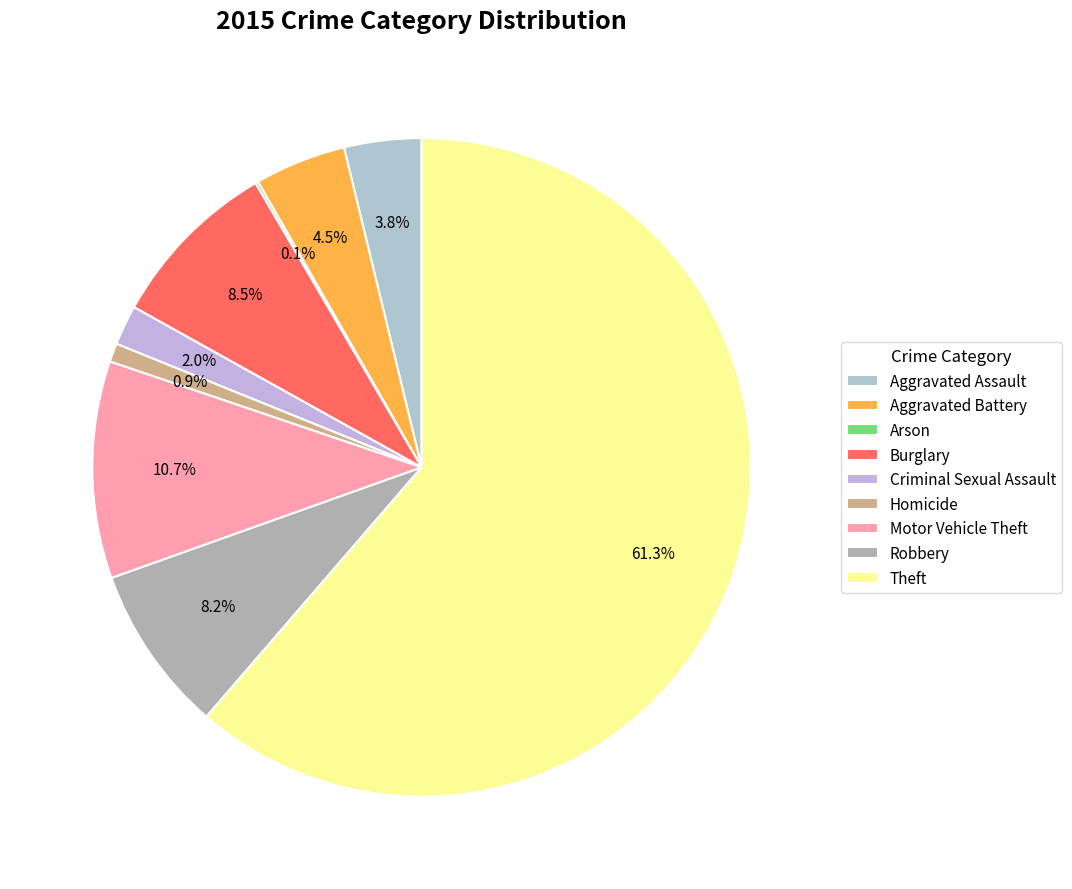

To the nearest percent, what is the difference between the largest and smallest slice percentages?

61%